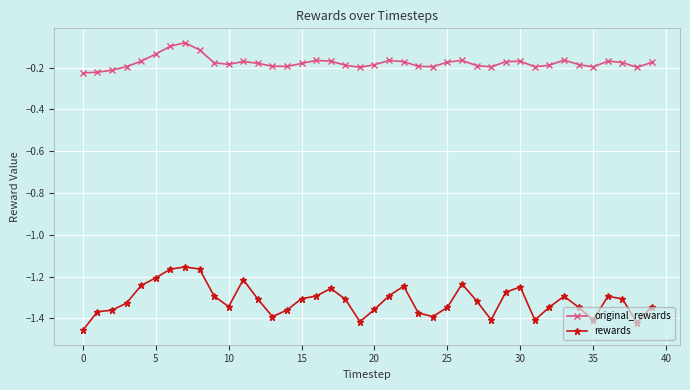

True or false: rewards has more than 1 interior local peaks.

True